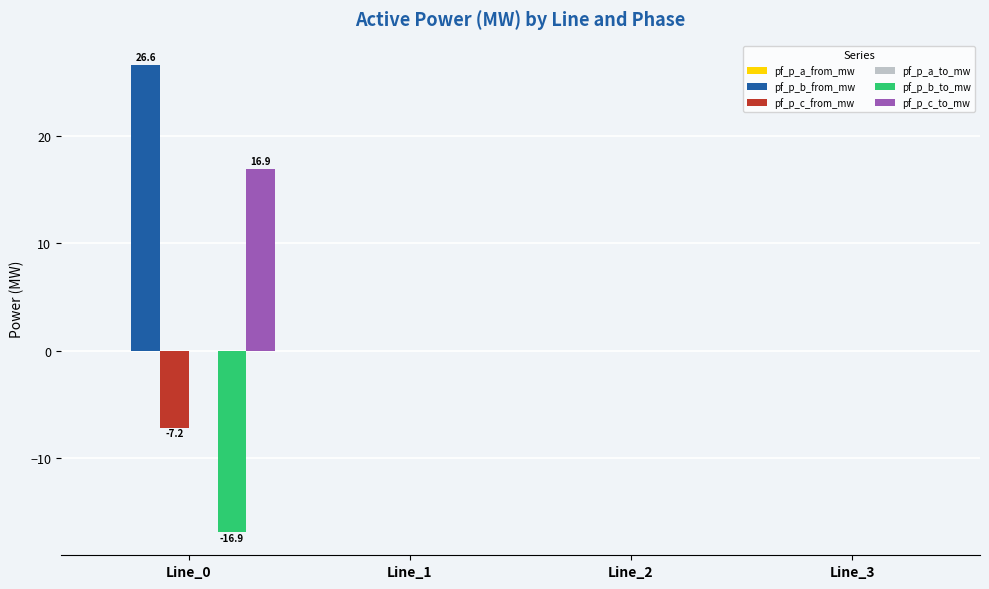

Which series has the largest total across all categories?

pf_p_b_from_mw